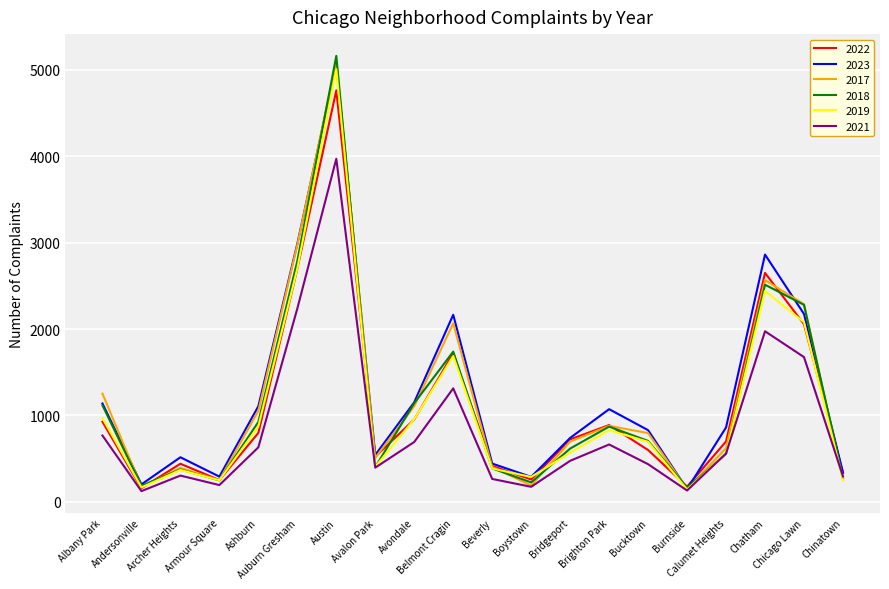

What is the smallest value displayed?

123